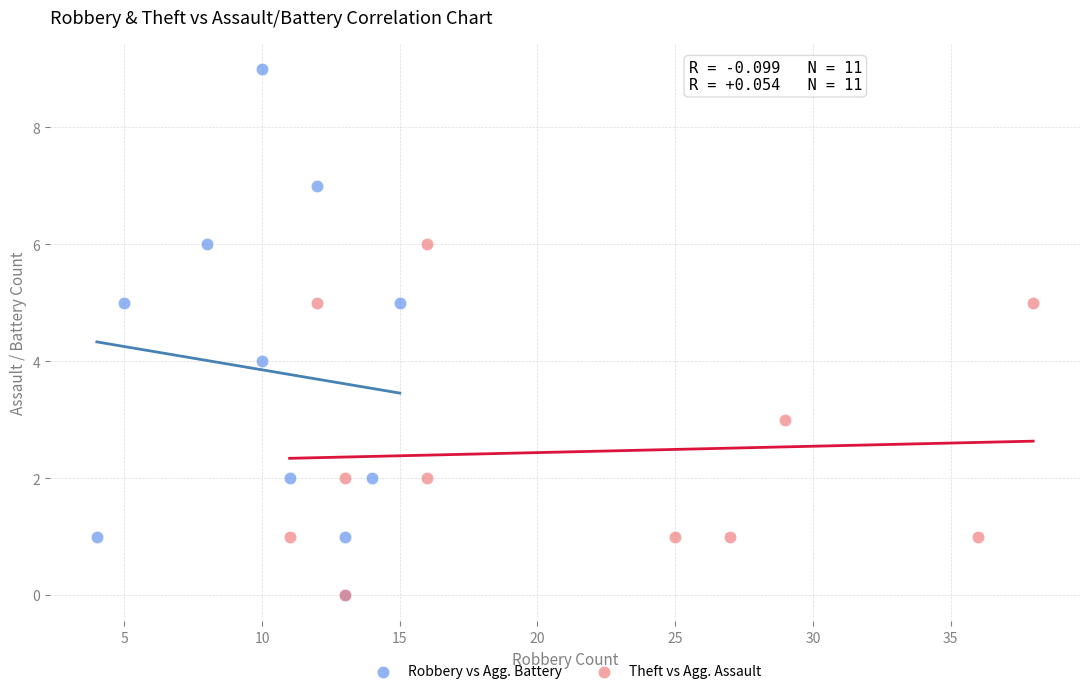

Which series reaches the maximum Y coordinate?

Robbery vs Agg. Battery